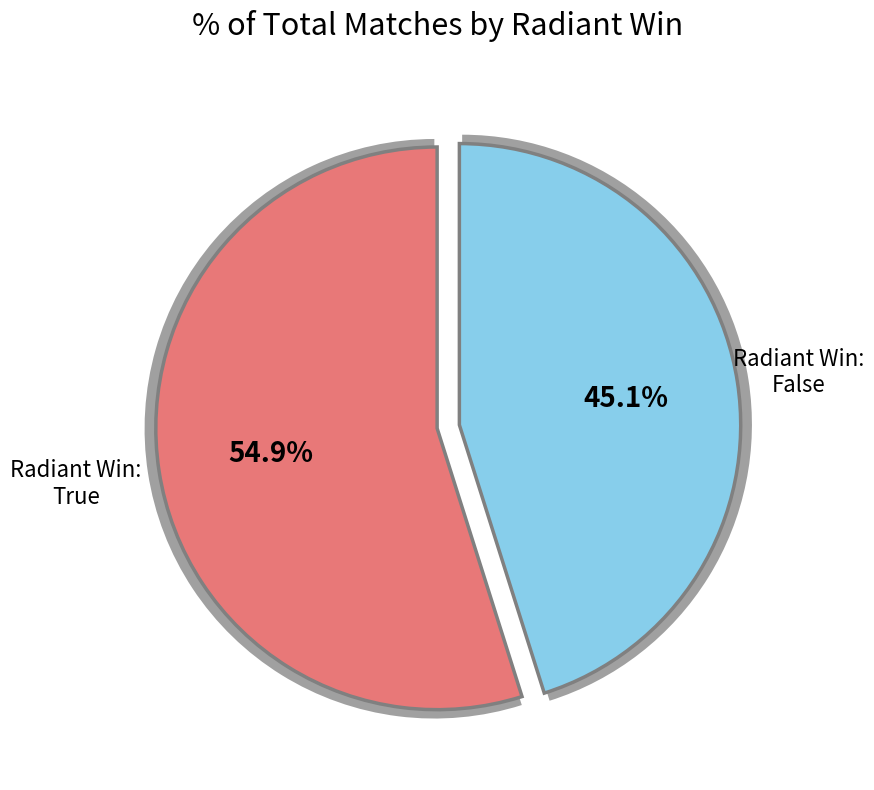

Approximately how many times larger is the value at Radiant Win: True compared to Radiant Win: False?

1.2